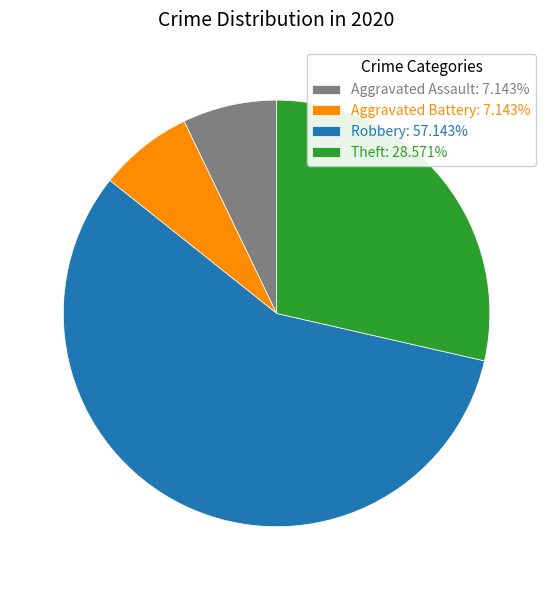

What is the ratio of the value at Theft: 28.571% to the value at Robbery: 57.143%?

0.5